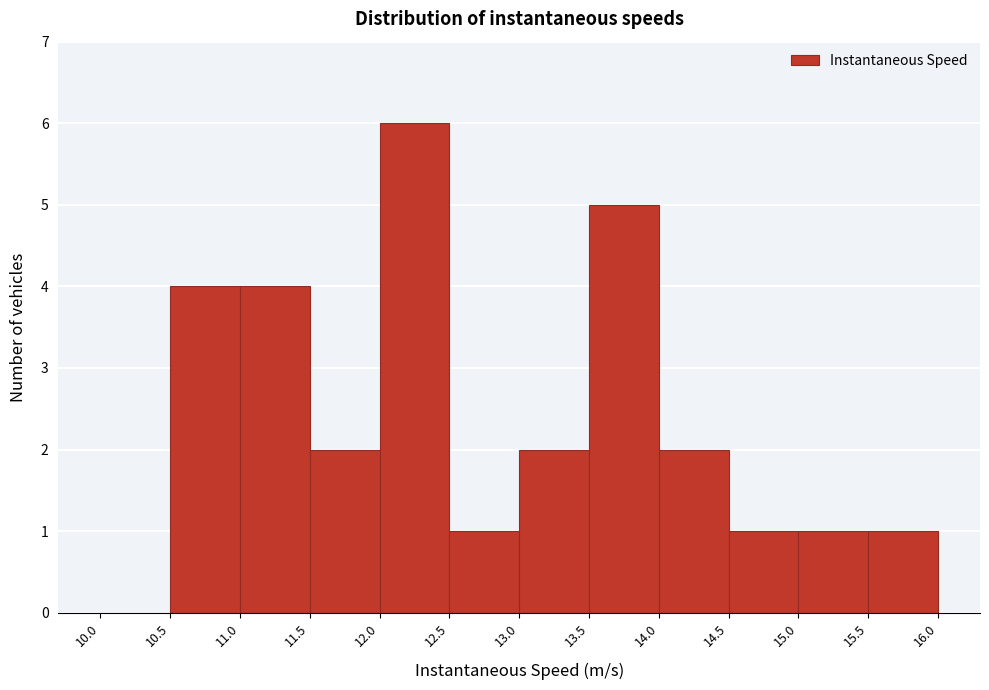

Which range on the x-axis has the tallest bar?

12.0 to 12.5